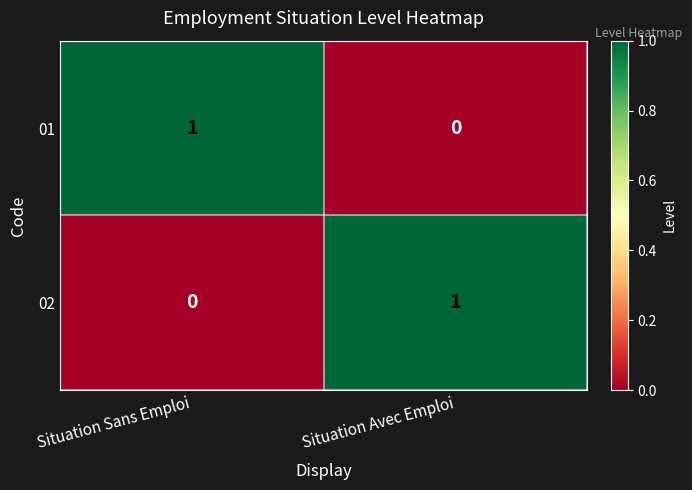

At which label does 01 reach its peak?

Situation Sans Emploi